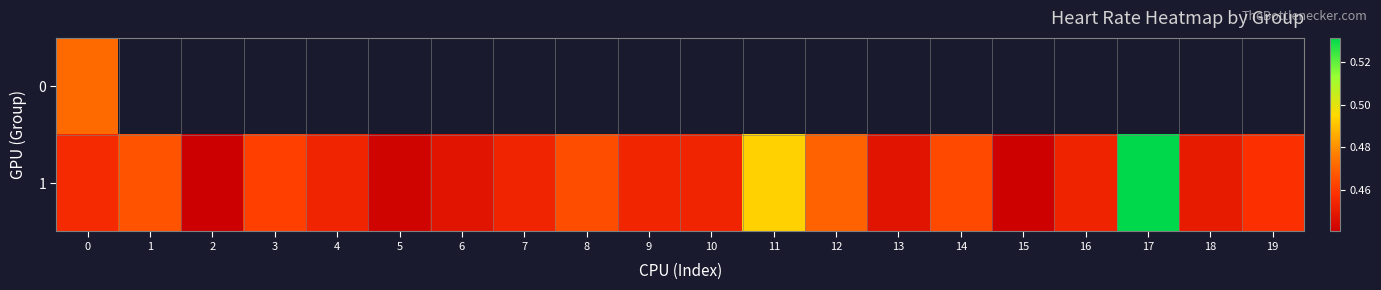

How many categories are shown in the chart?

20